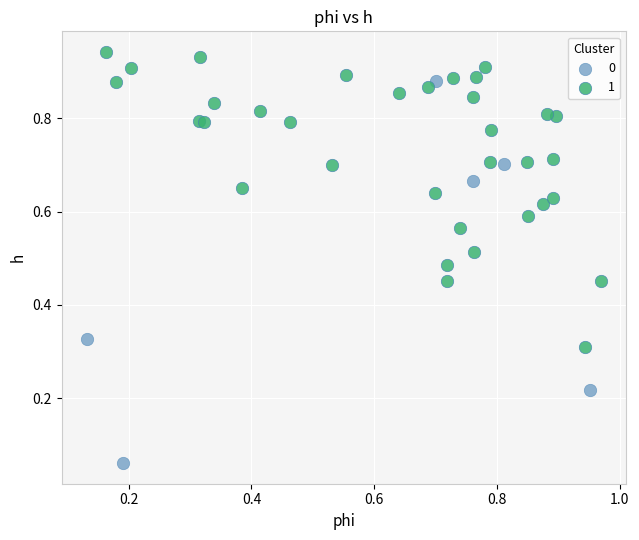

Which series reaches the minimum Y coordinate?

0